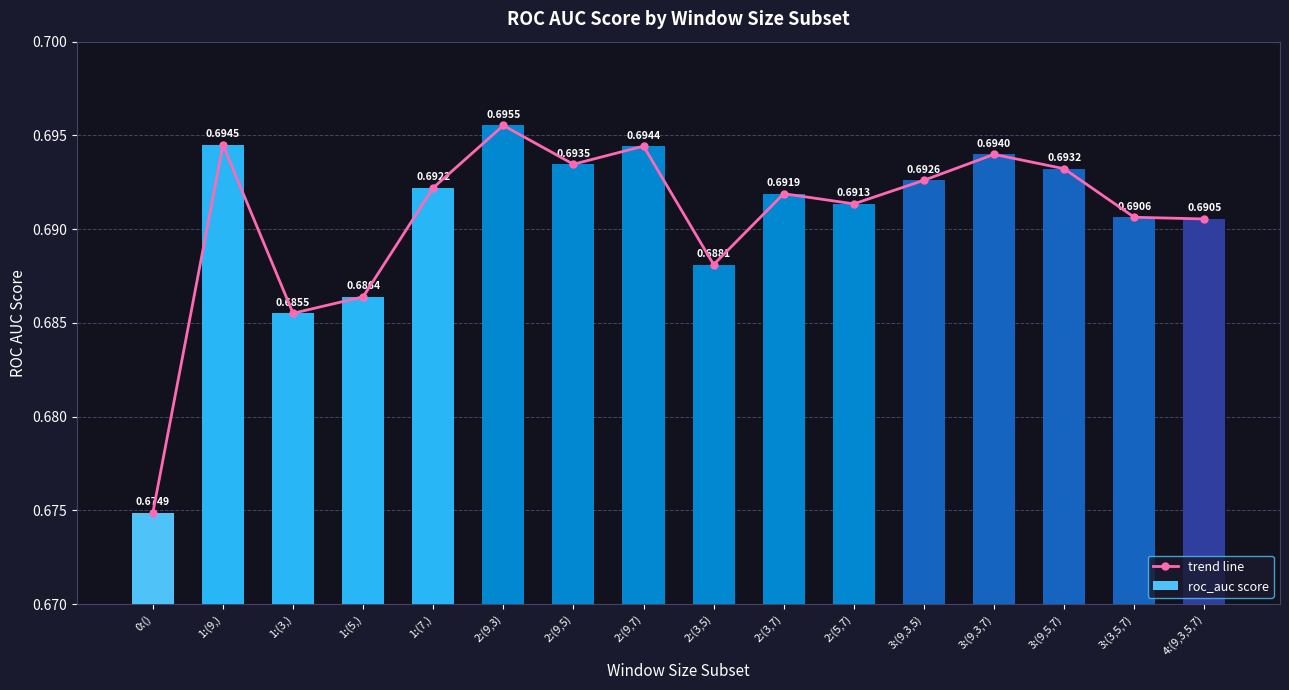

Rank the categories by roc_auc score value from lowest to highest.

0:(), 1:(3,), 1:(5,), 2:(3,5), 4:(9,3,5,7), 3:(3,5,7), 2:(5,7), 2:(3,7), 1:(7,), 3:(9,3,5), 3:(9,5,7), 2:(9,5), 3:(9,3,7), 2:(9,7), 1:(9,), 2:(9,3)